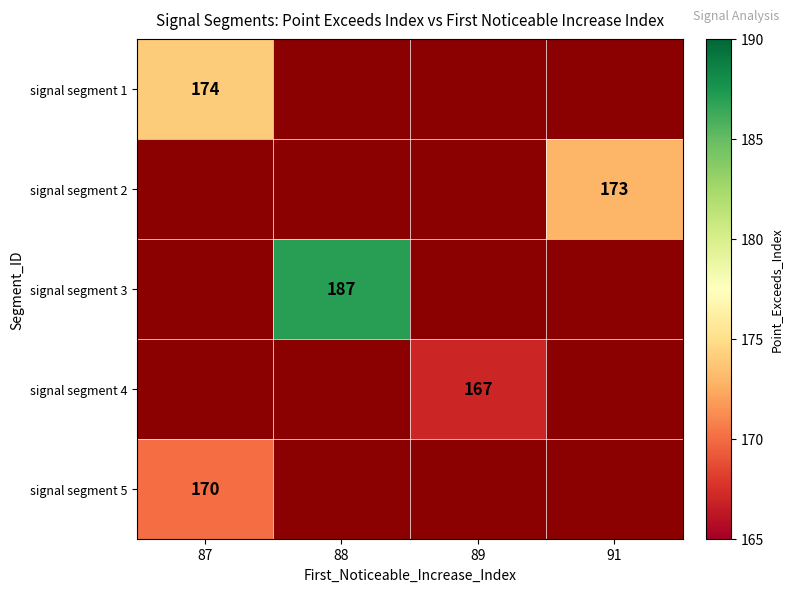

Is it true that signal segment 4 equals 167 at 89?

True